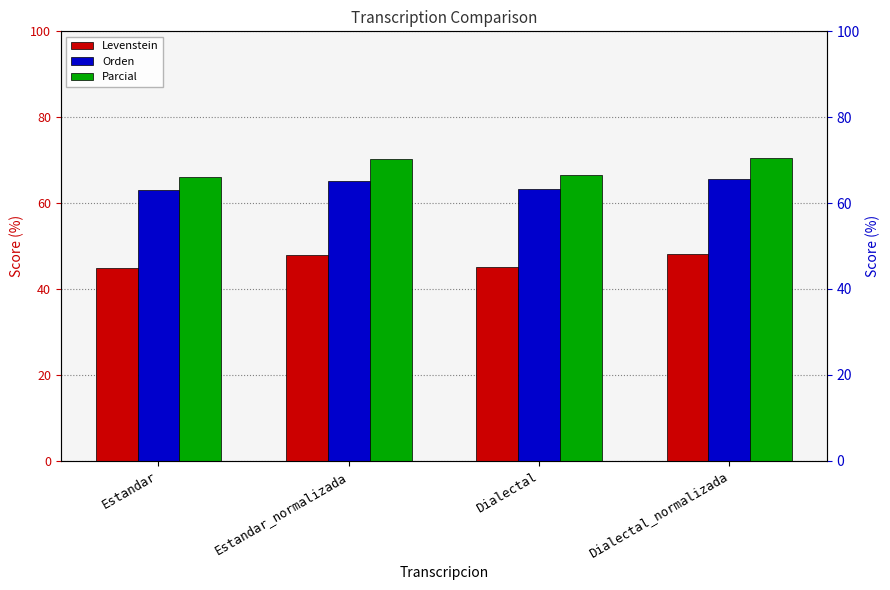

Which series has the largest range (max minus min)?

Parcial